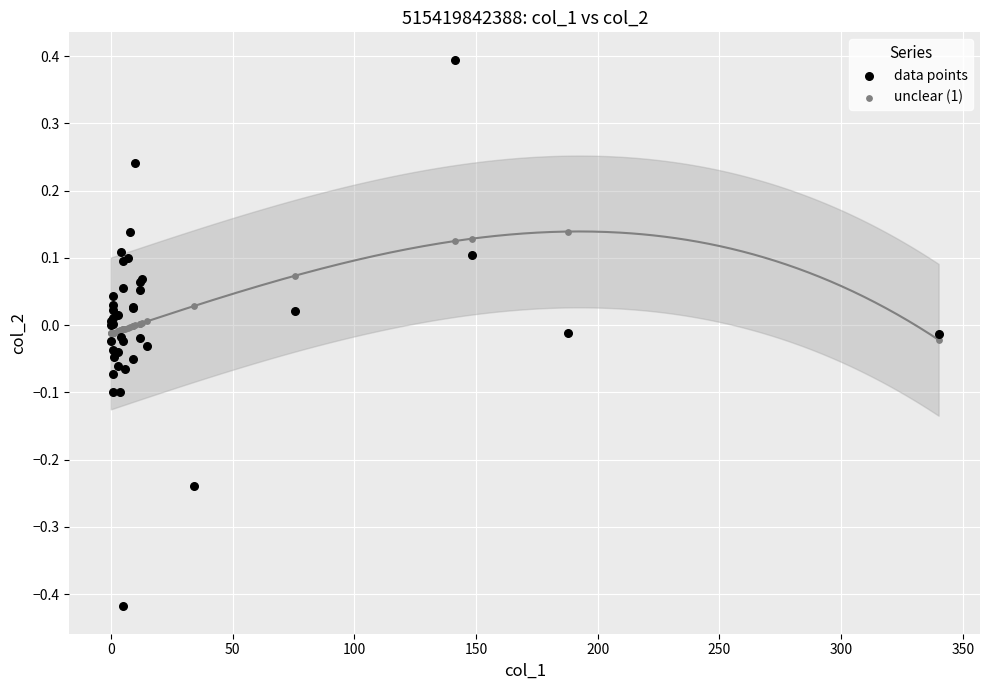

Which series has the widest spread of Y values?

data points